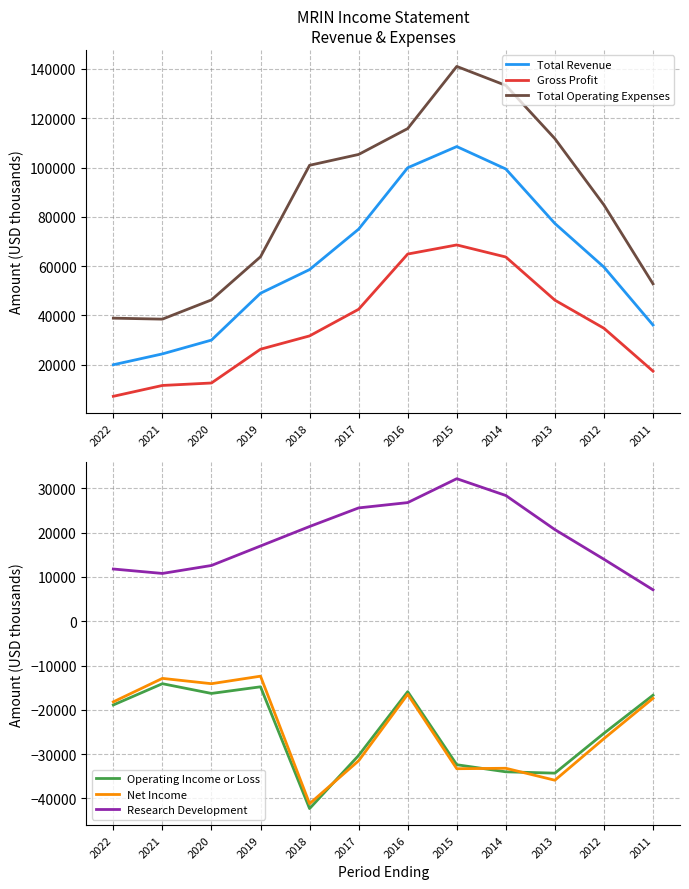

What are all the series names shown in the legend?

Total Revenue, Gross Profit, Total Operating Expenses, Operating Income or Loss, Net Income, Research Development